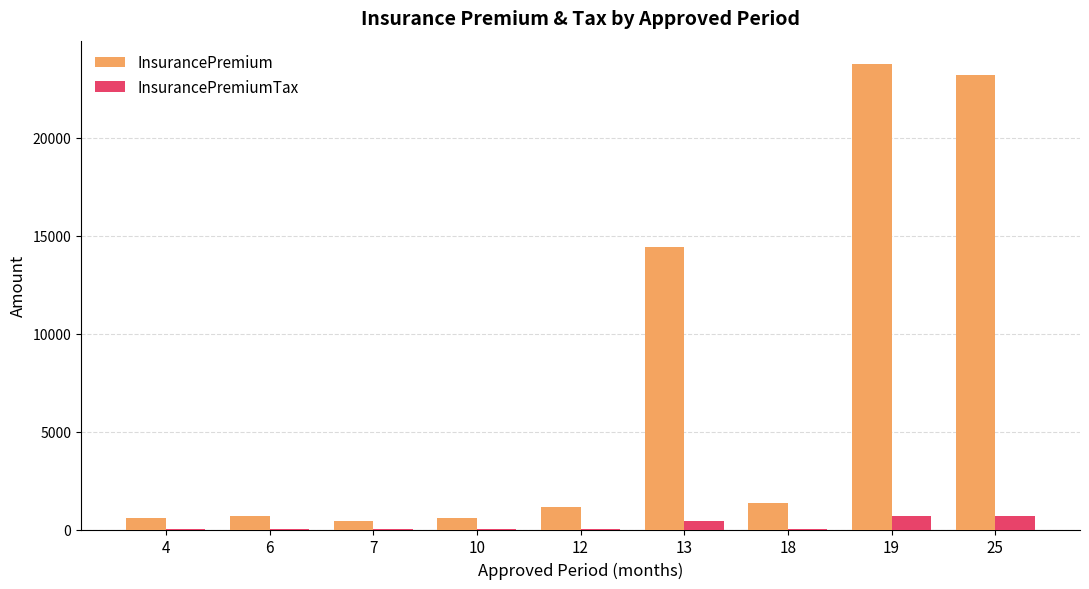

Is the value of InsurancePremium at 18 greater than the value of InsurancePremiumTax at 18?

Yes